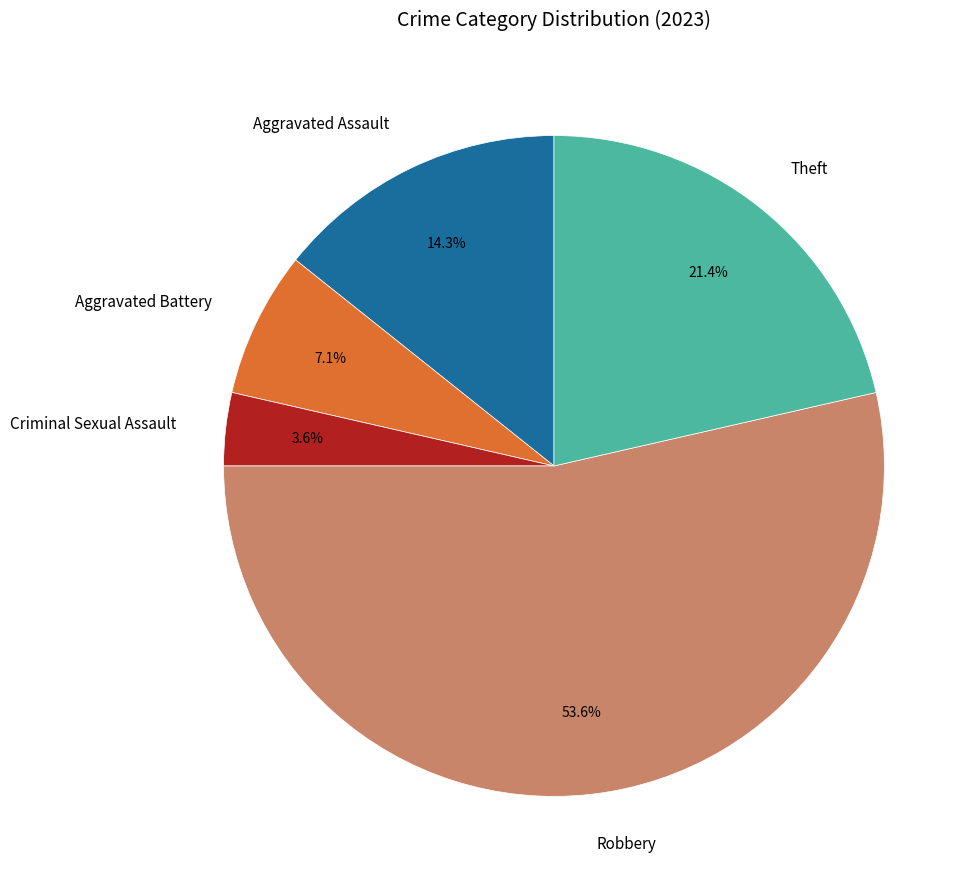

To the nearest percent, what is the combined percentage of Robbery and Aggravated Battery?

61%